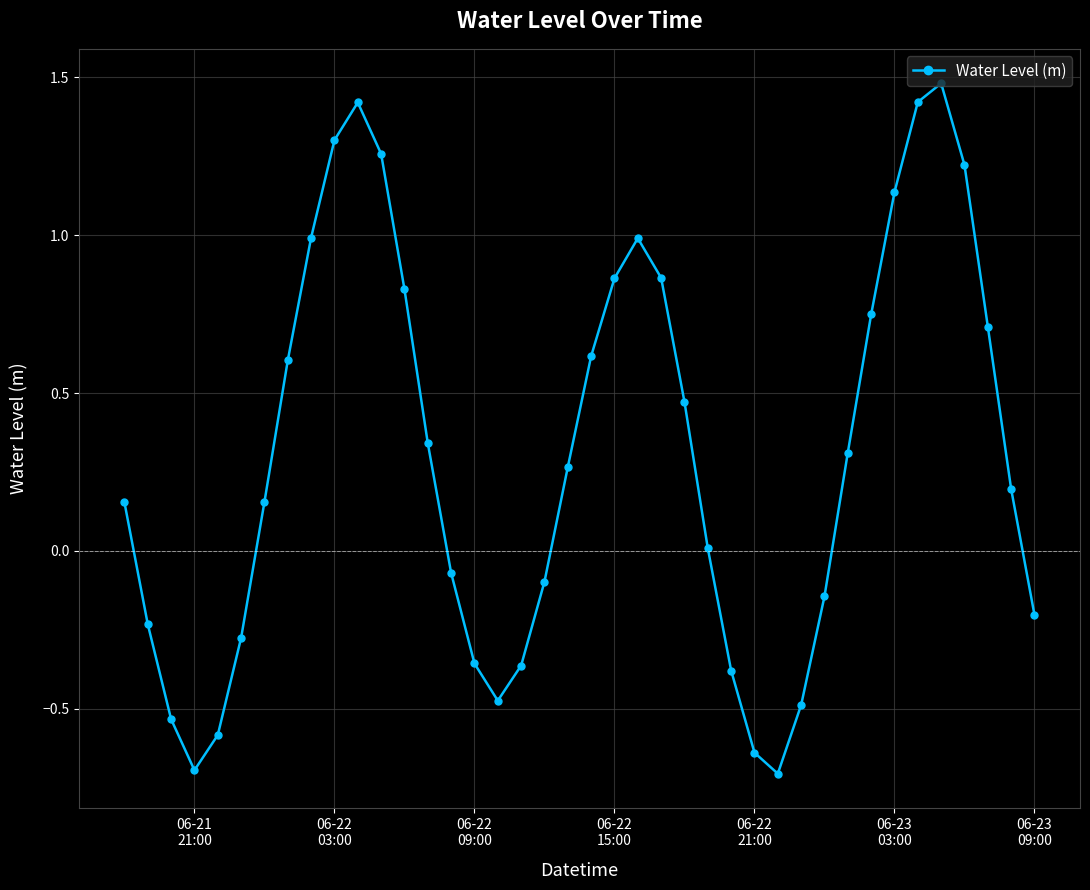

How many distinct data groups are displayed?

1